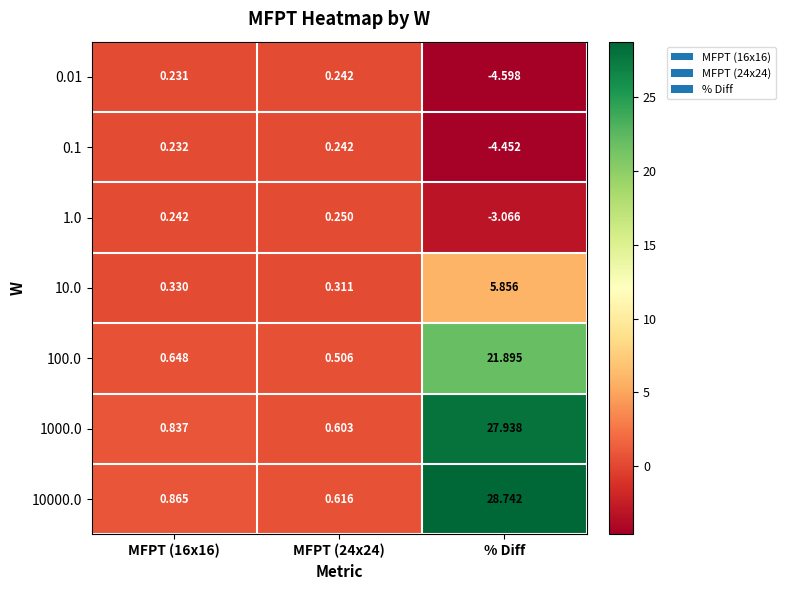

Is the value of 10.0 at % Diff greater than the value of 0.01 at MFPT (16x16)?

Yes